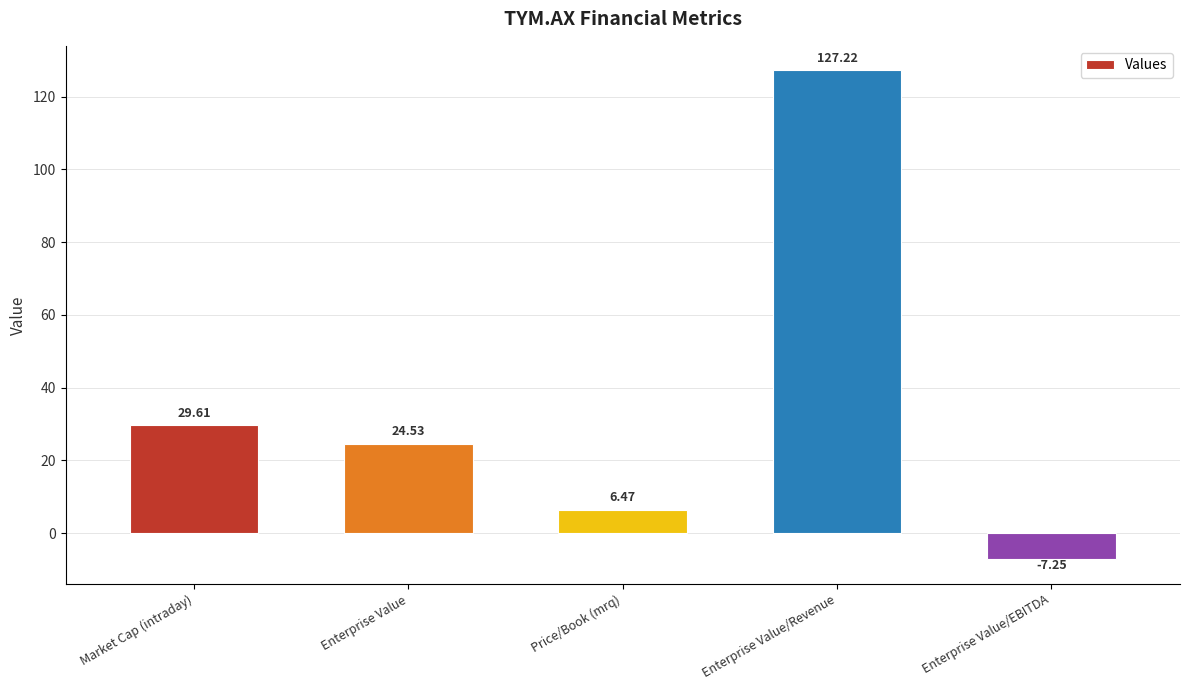

What is the value of the 3rd bar from the left?

6.5